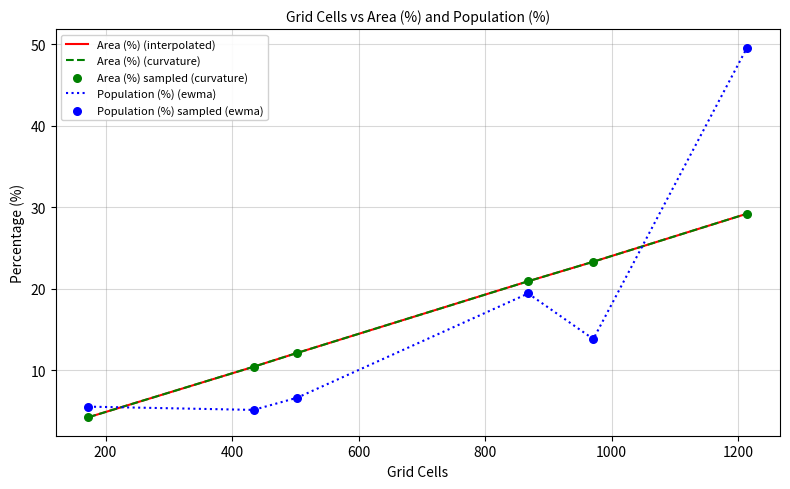

Is this an area chart (filled region under the line)?

No